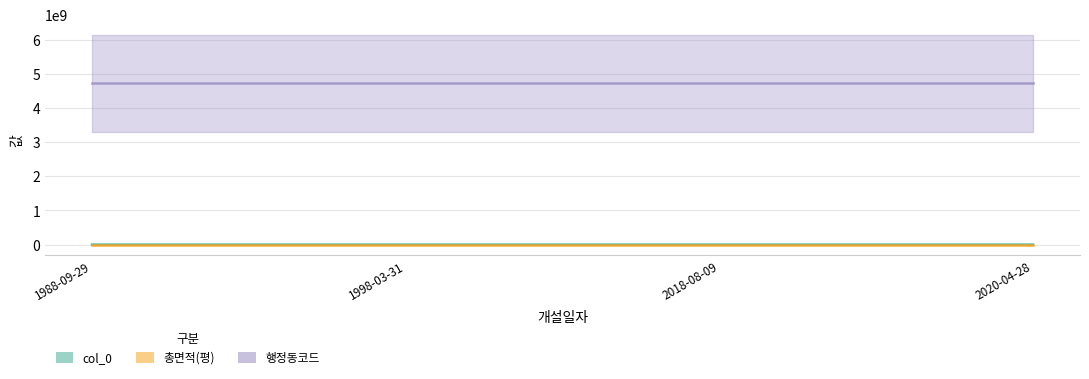

What is the label of the 4th point from the left?

2020-04-28